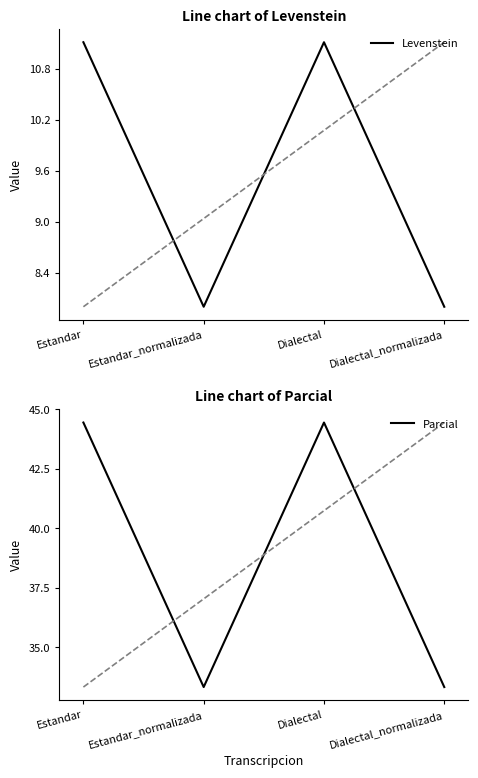

What is the sum of all Levenstein values?

38.2